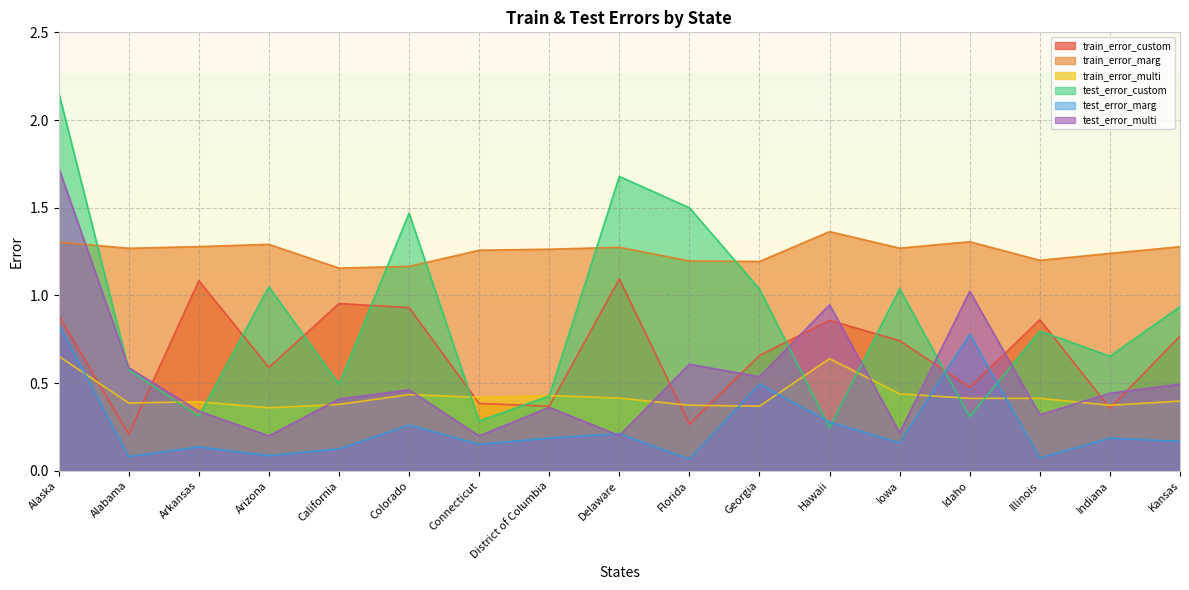

What is the lowest value of the train_error_custom series?

0.2